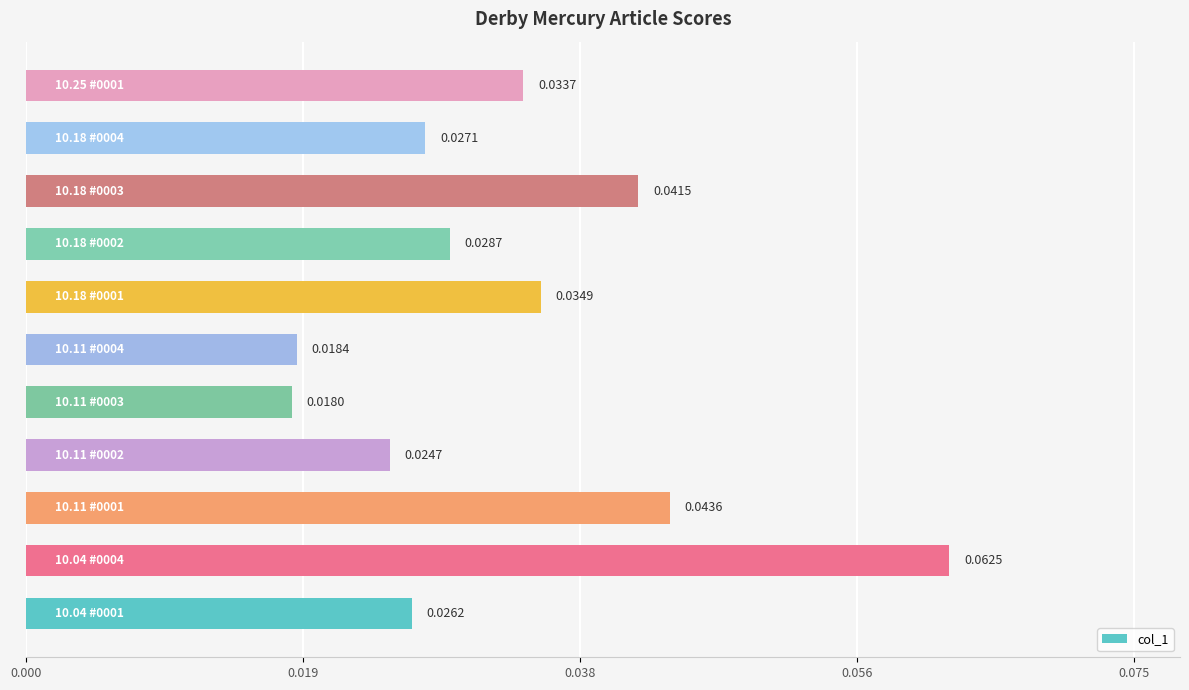

What is the maximum value shown in the chart?

0.1